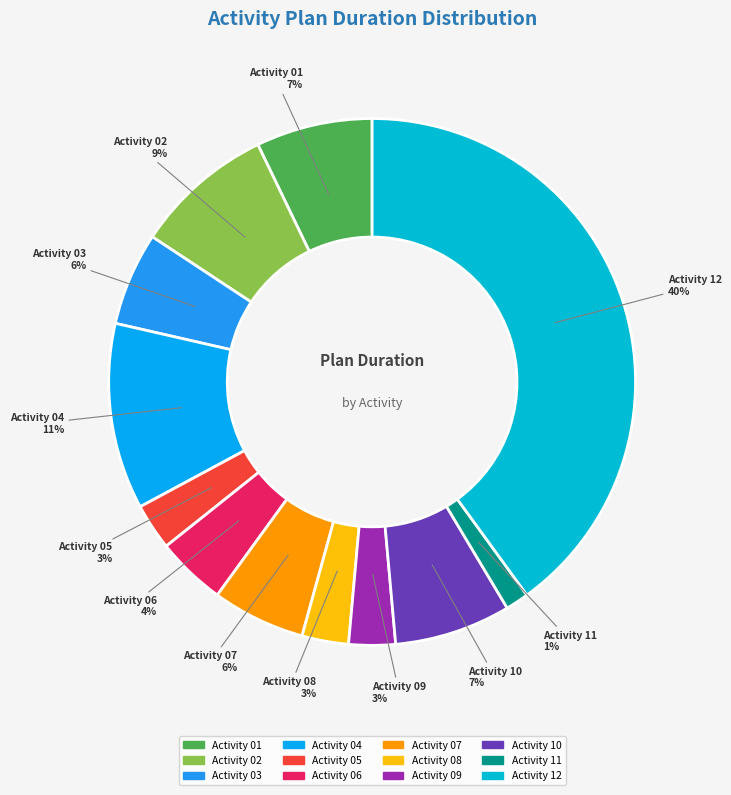

Which category has the smallest portion of the pie?

Activity 11